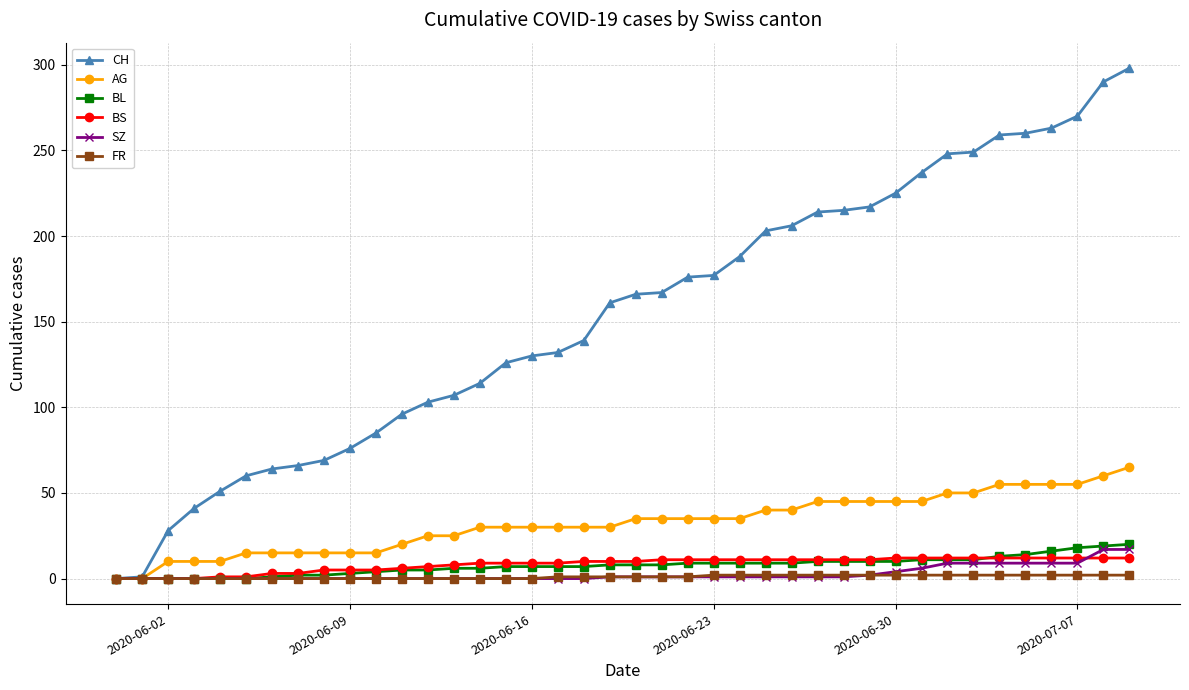

Does the chart have visible grid lines?

Yes